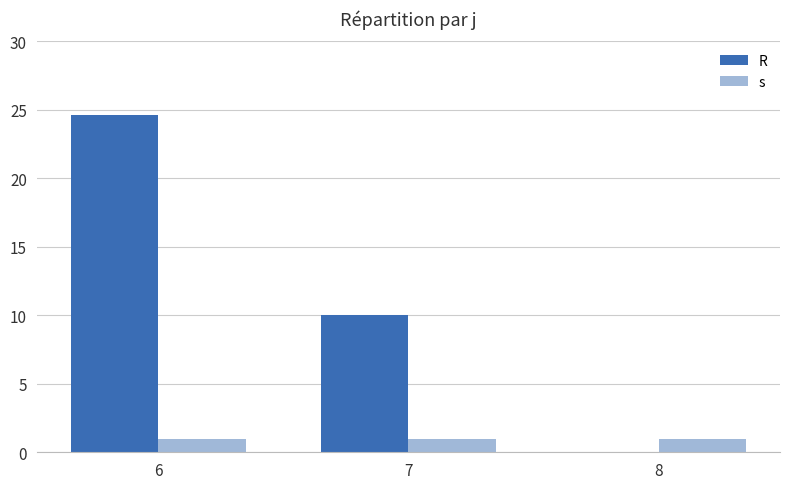

The value of s at 8 is 1.0. True or false?

True